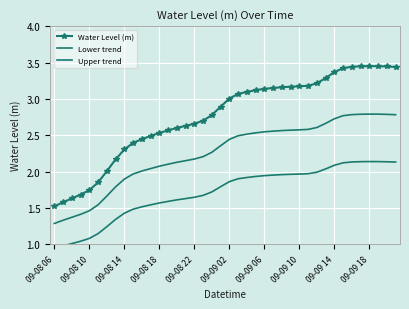

What is the difference between the maximum and minimum values in the Water Level (m) series?

1.9